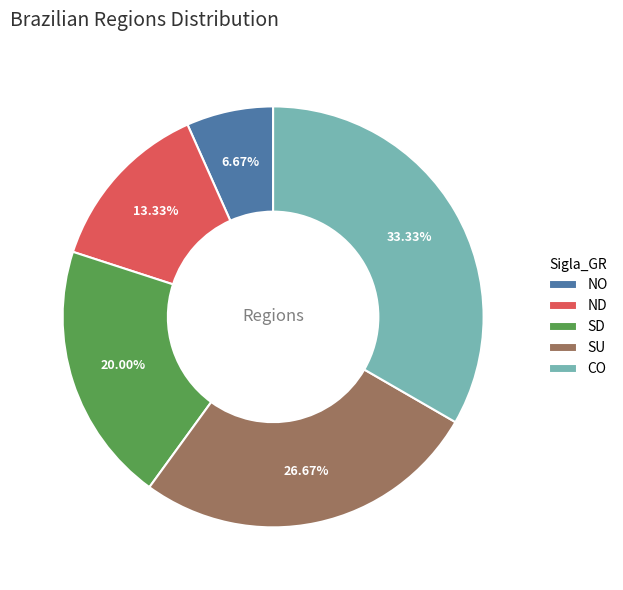

Which category has the biggest portion of the pie?

CO